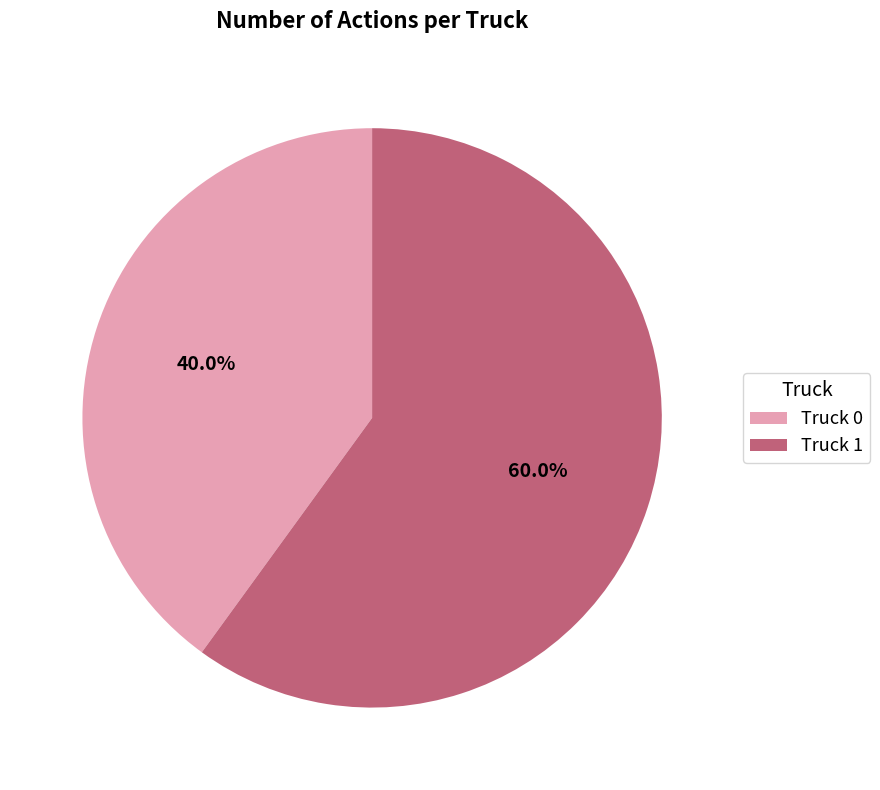

Approximately how many times larger is the value at Truck 0 compared to Truck 1?

0.7